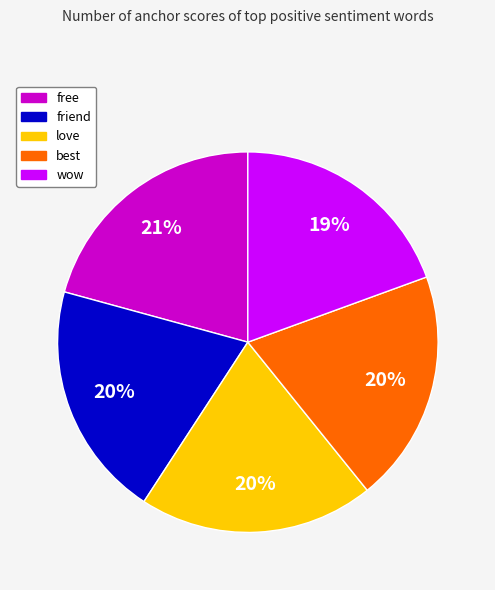

Combined, do love and wow account for over 50%?

No